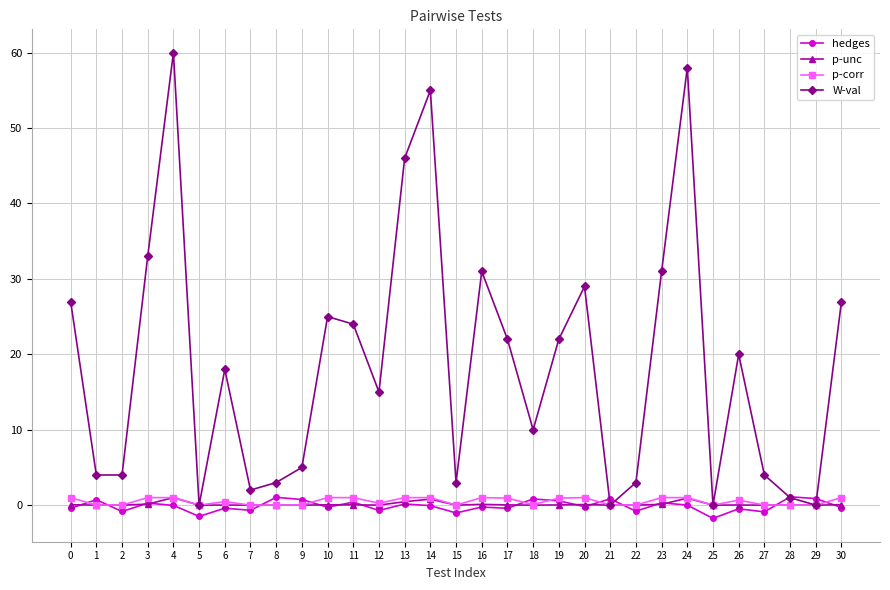

Is it true that p-unc equals 0.0 at 2?

True